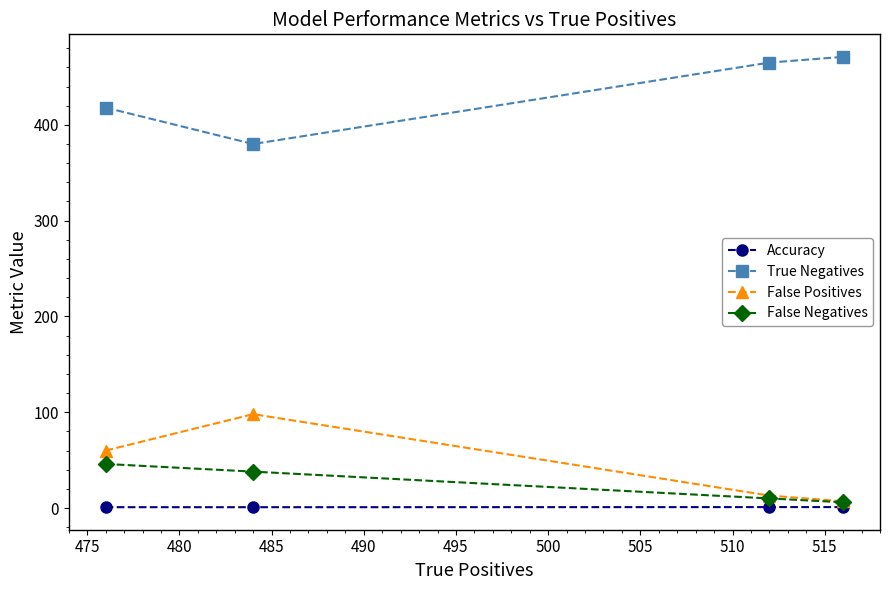

How many interior local valleys does the True Negatives series have?

1